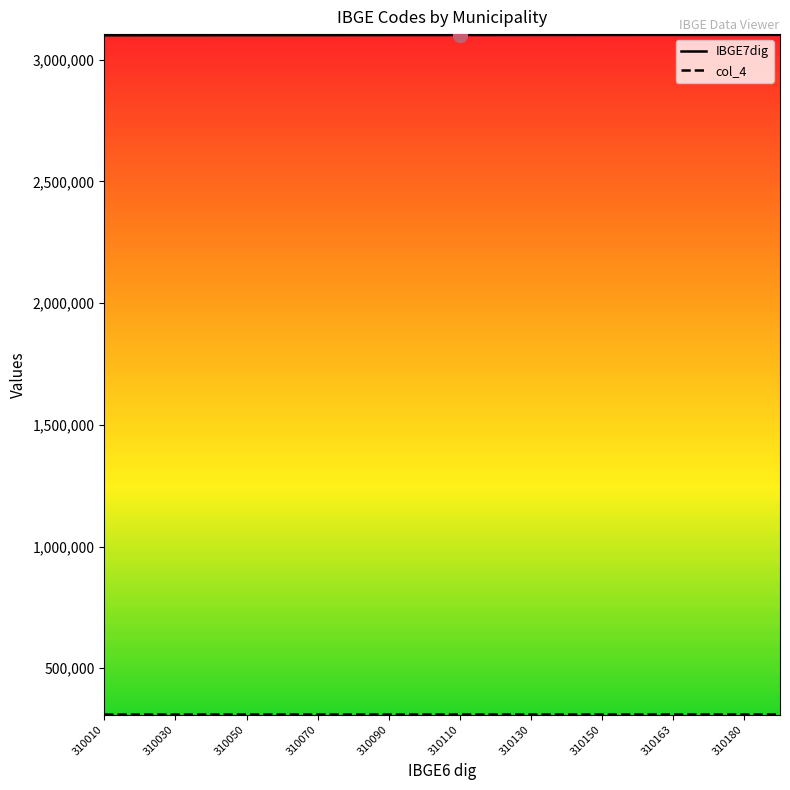

What is the smallest value displayed?

310010